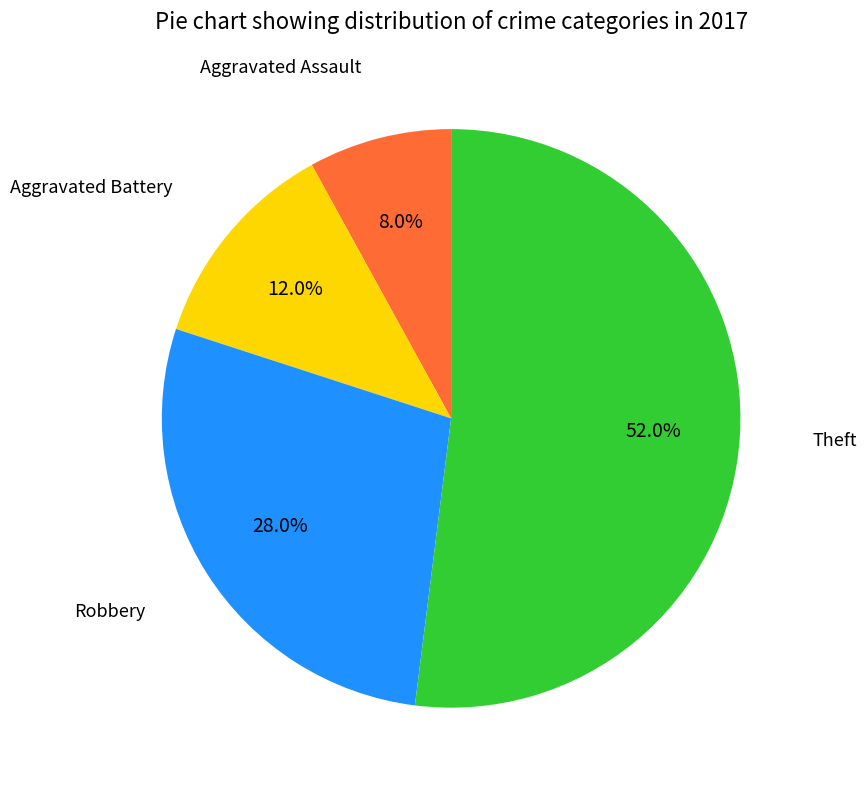

Does any single category account for the majority?

Yes